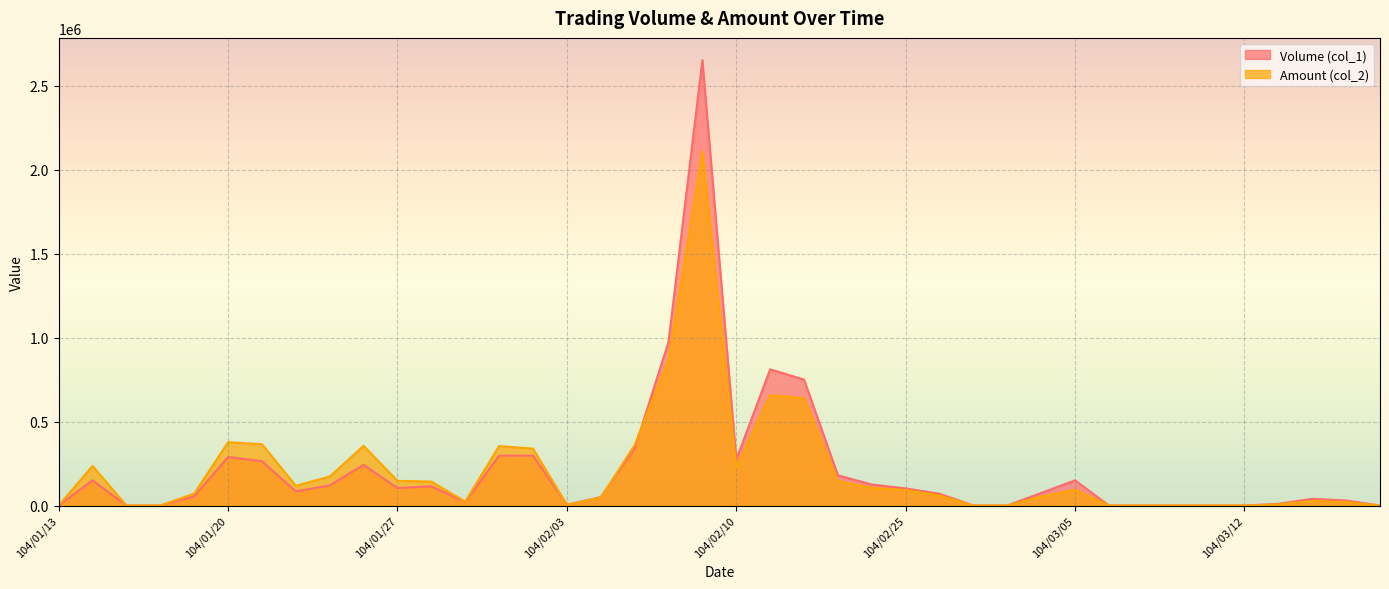

Where is Amount (col_2) nearest to the value 1054025?

104/02/06